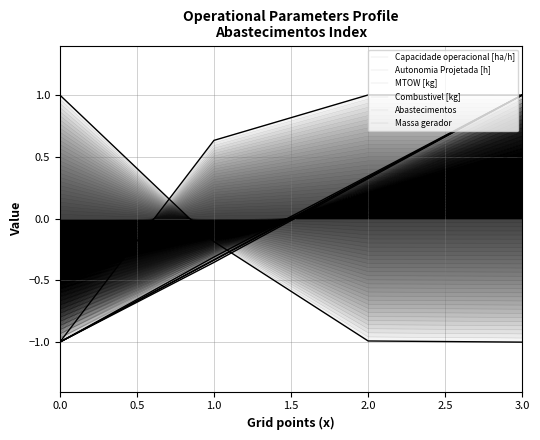

Is it true that Capacidade operacional [ha/h] equals 0.6 at 1.0?

True